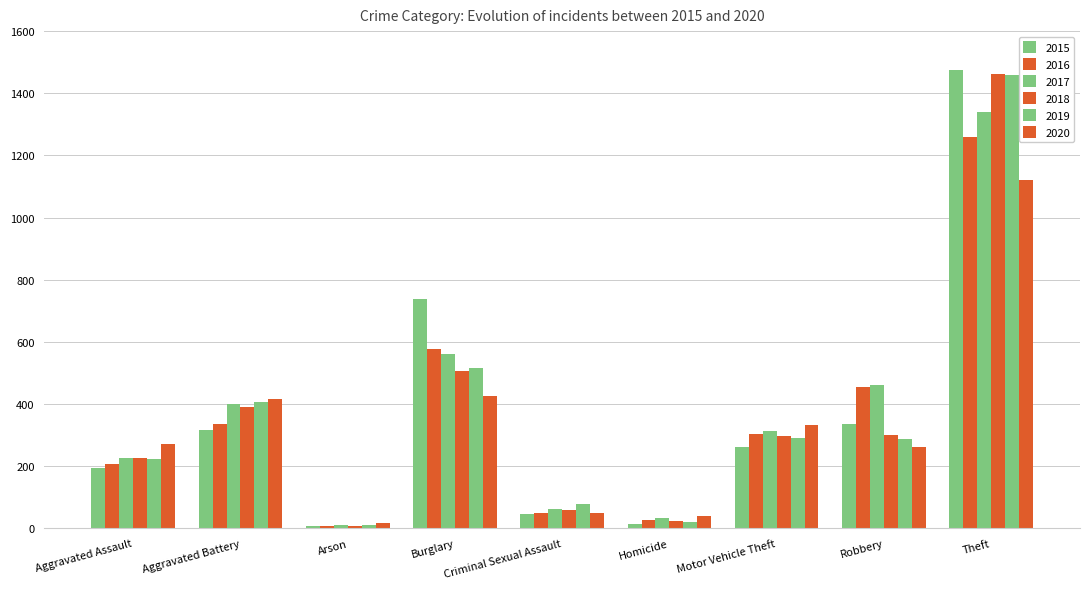

What is the average value of the 2019 series?

366